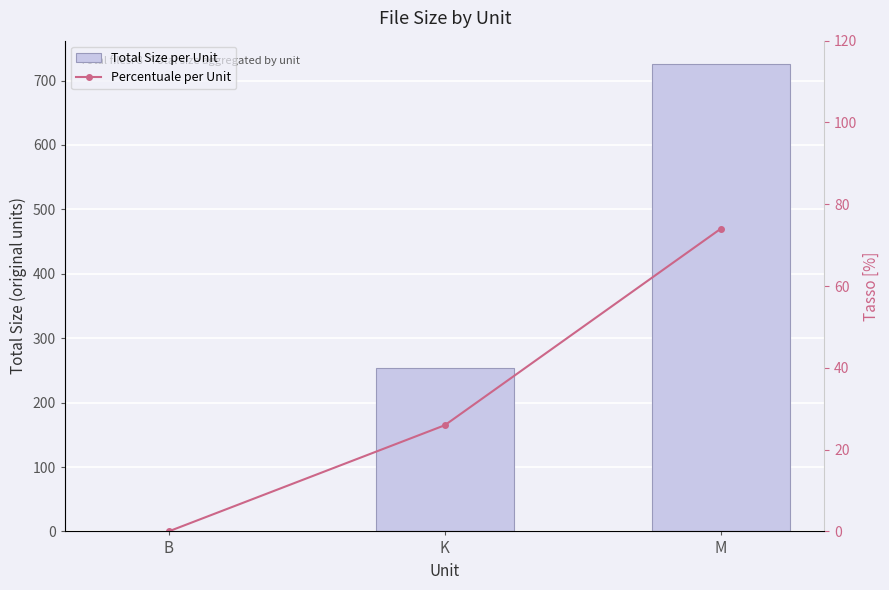

Which has a higher value, B or K?

K